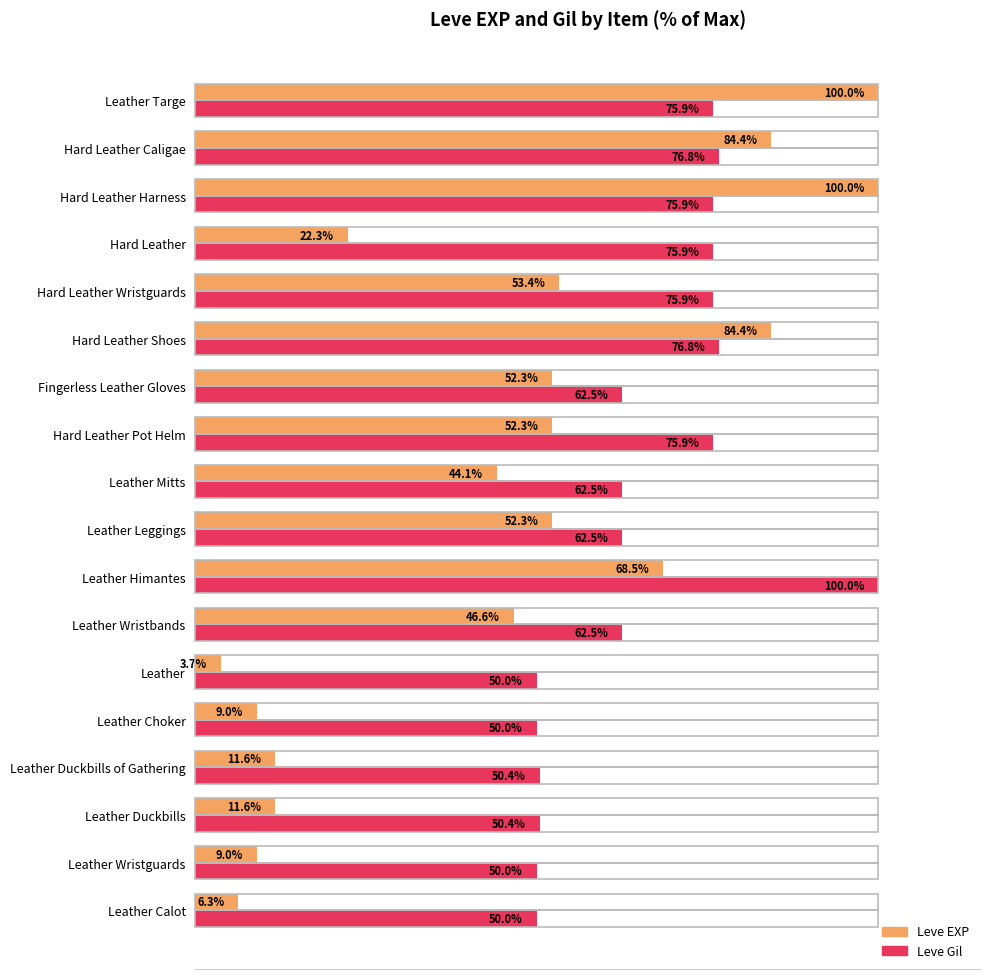

At Leather Targe, list the series in order from largest to smallest.

Leve EXP, Leve Gil